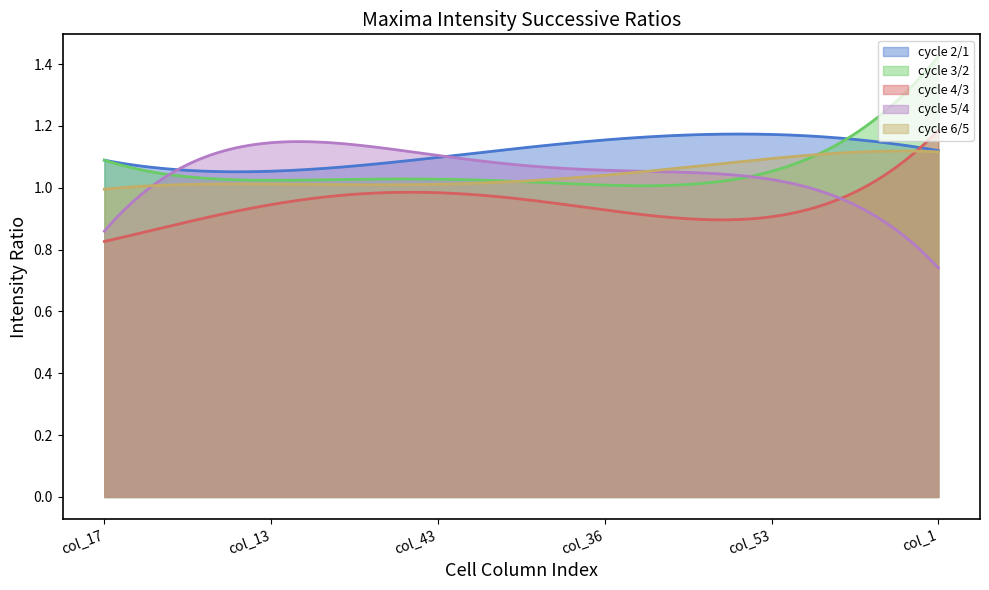

What position from the left is col_43?

3